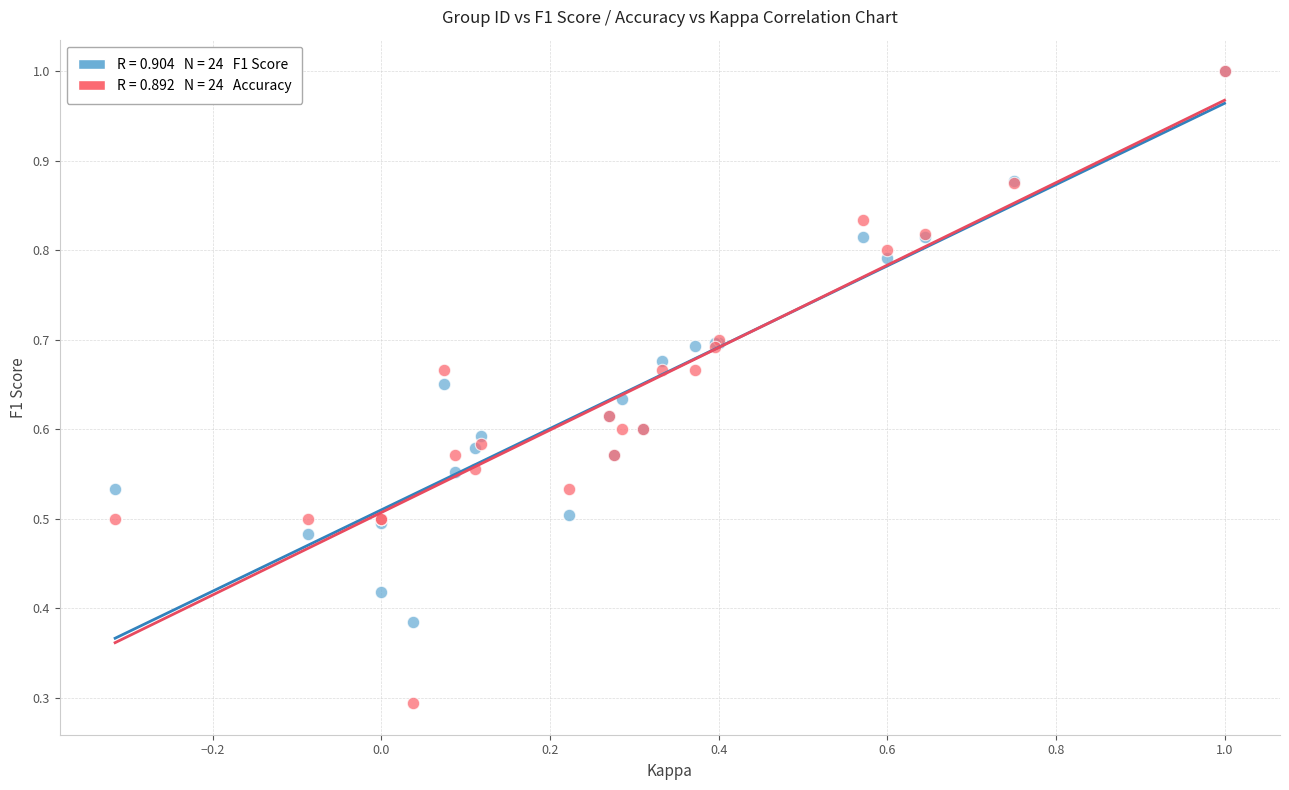

Across all series, what Y value is closest to 0?

0.3